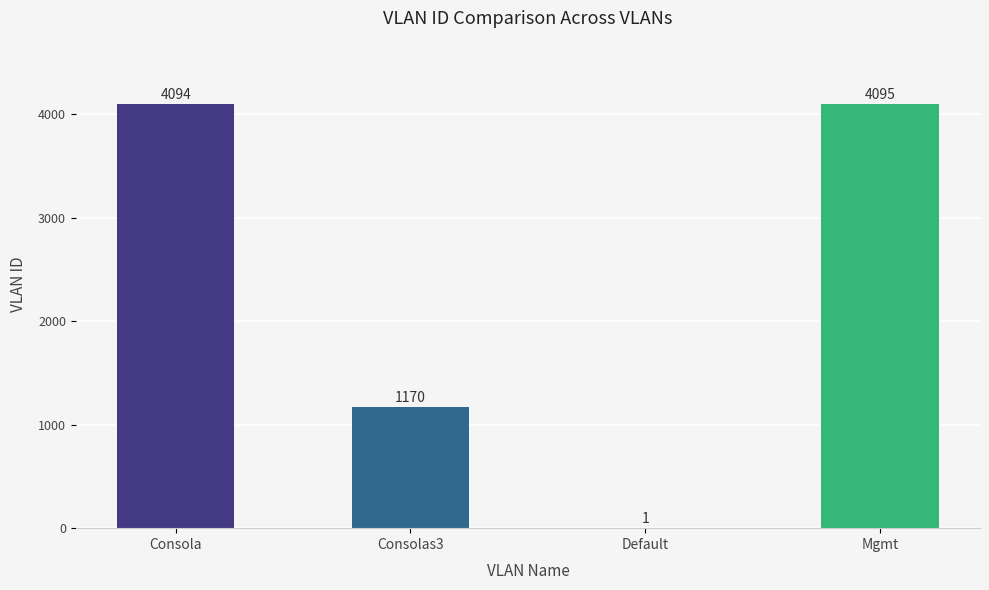

Approximately how many times larger is the value at Consolas3 compared to Mgmt?

0.3